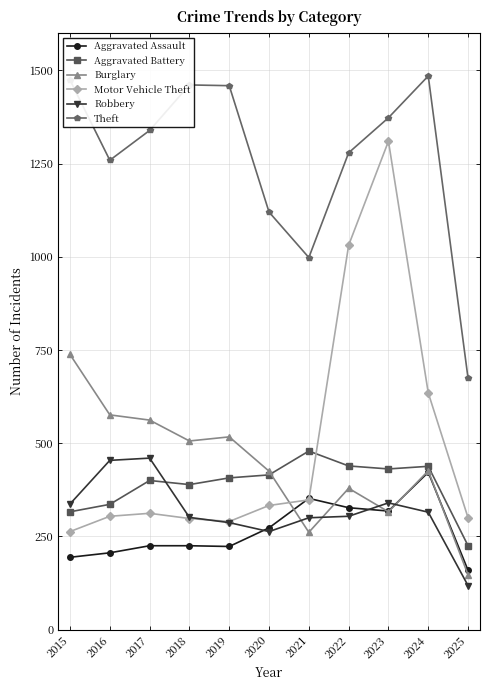

At which label does Aggravated Battery reach its minimum?

2025